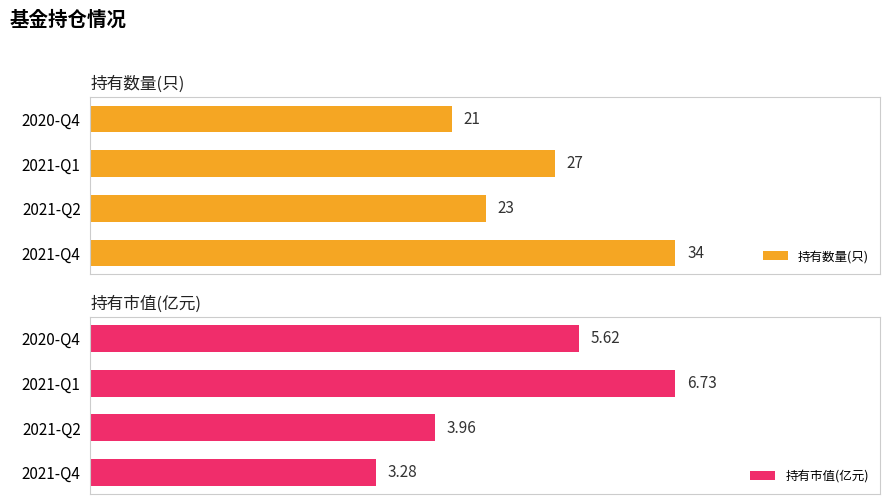

Which category has the lowest value in the 持有数量(只) series?

2020-Q4